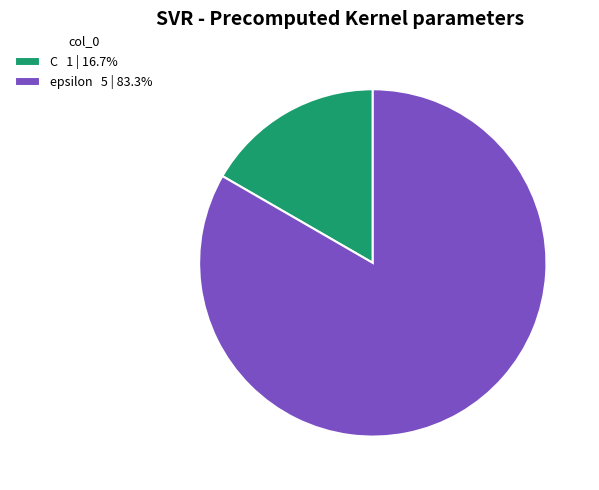

True or false: C accounts for 17% of the total.

True